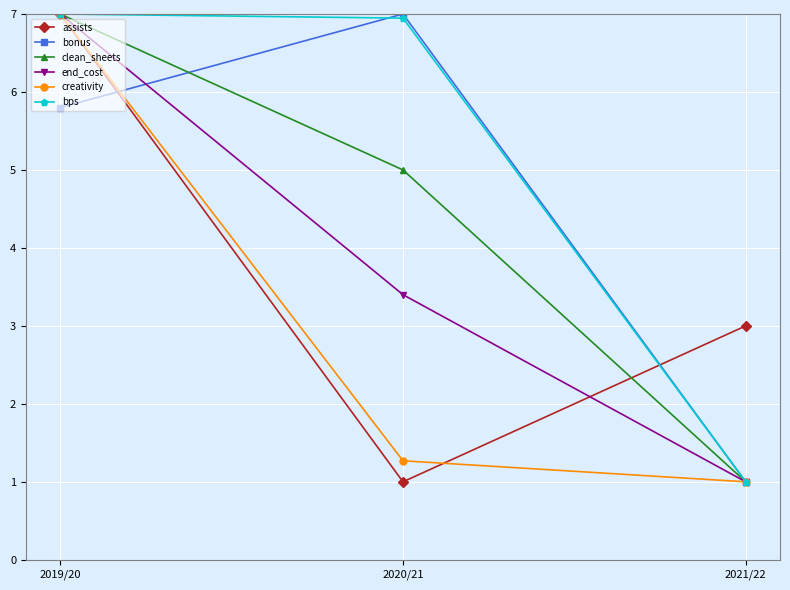

Is it true that end_cost equals 7.0 at 2019/20?

True